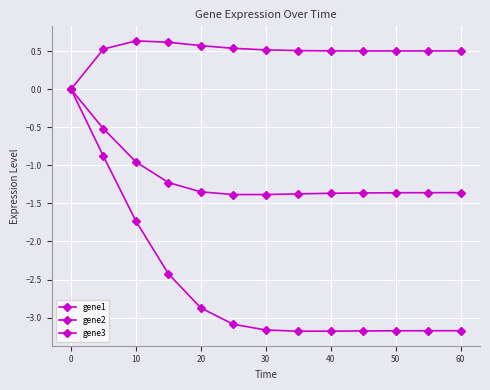

In gene2, how many points are higher than both neighbors (excluding endpoints)?

1